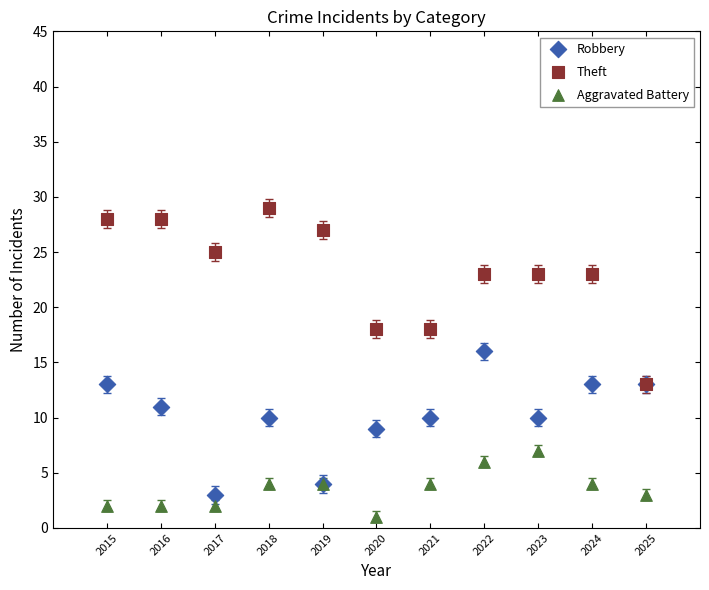

What are all the series names shown in the legend?

Robbery, Theft, Aggravated Battery